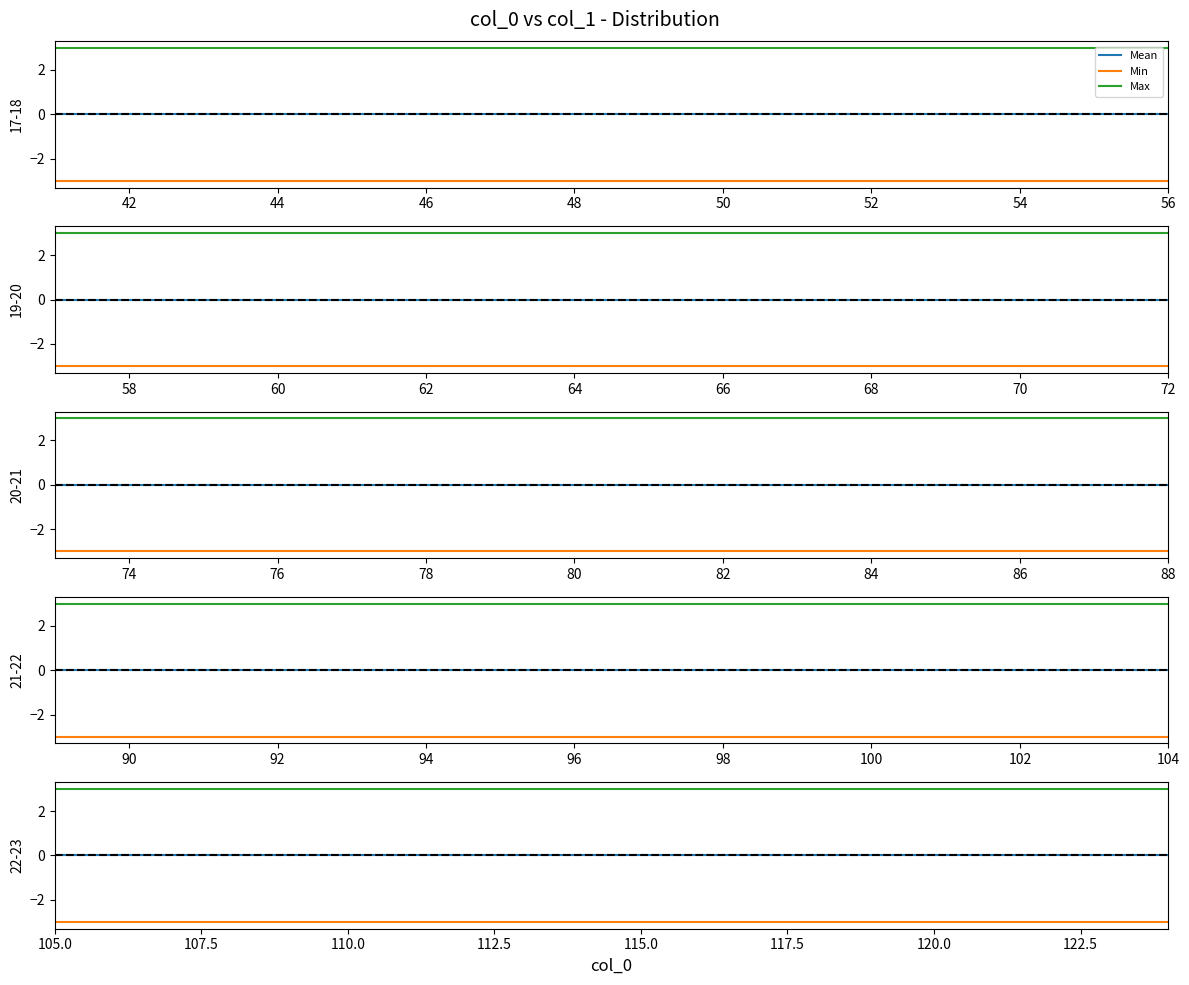

True or false: Min has more than 0 interior local peaks.

False